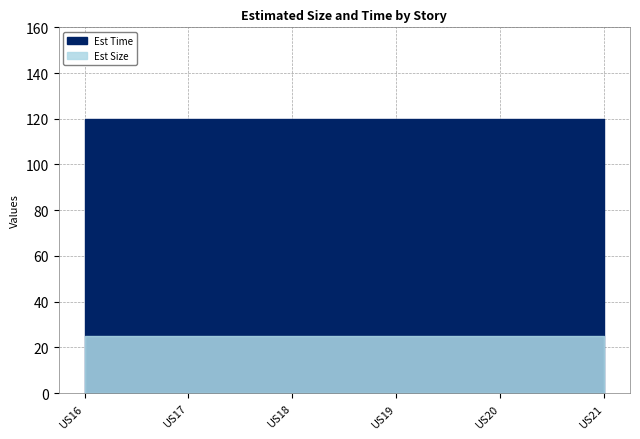

Is it true that Est Time equals 162 at US17?

False